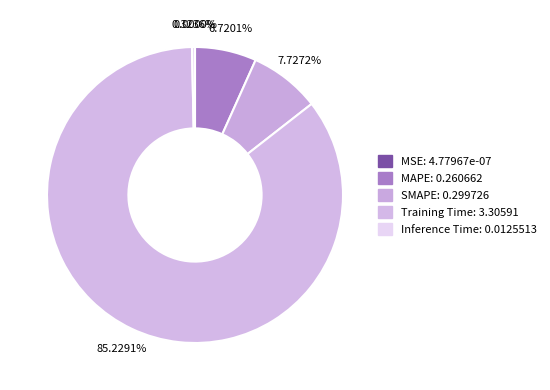

Count the number of slices in the pie.

5